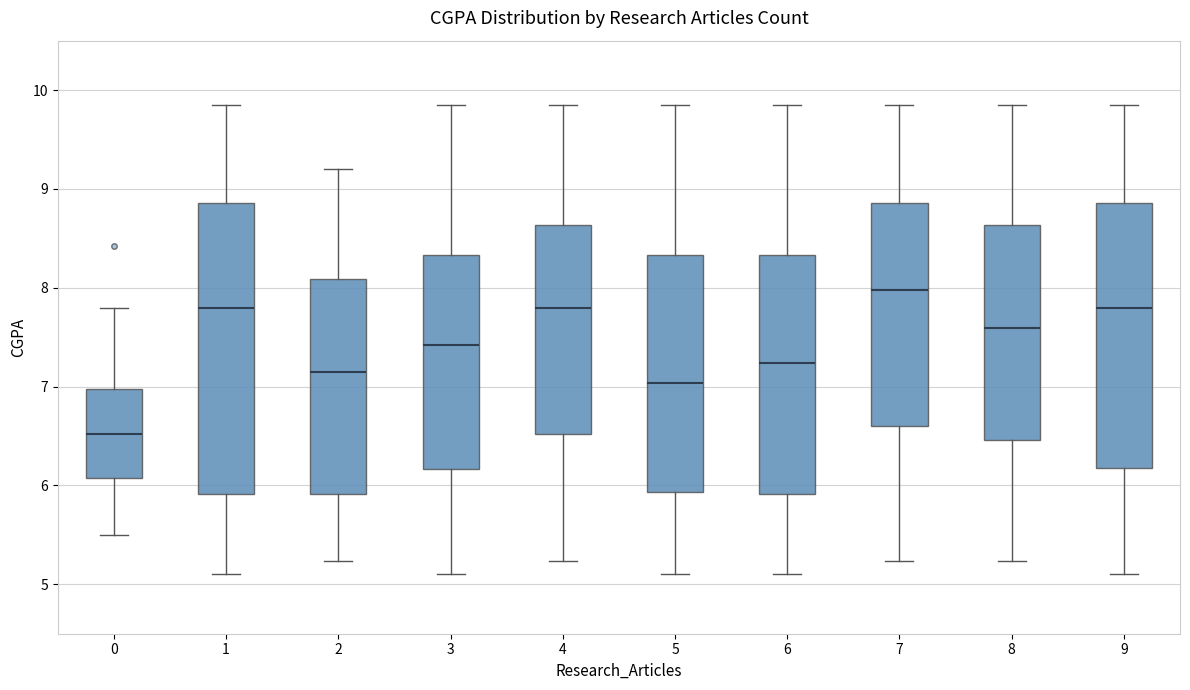

Which box's median line is the lowest?

0